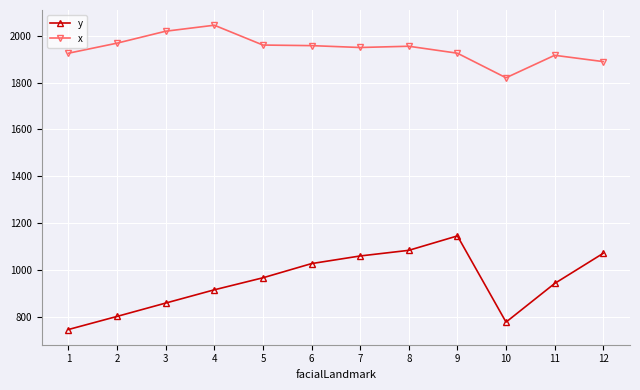

Rank the series at 10 from lowest to highest value.

y, x